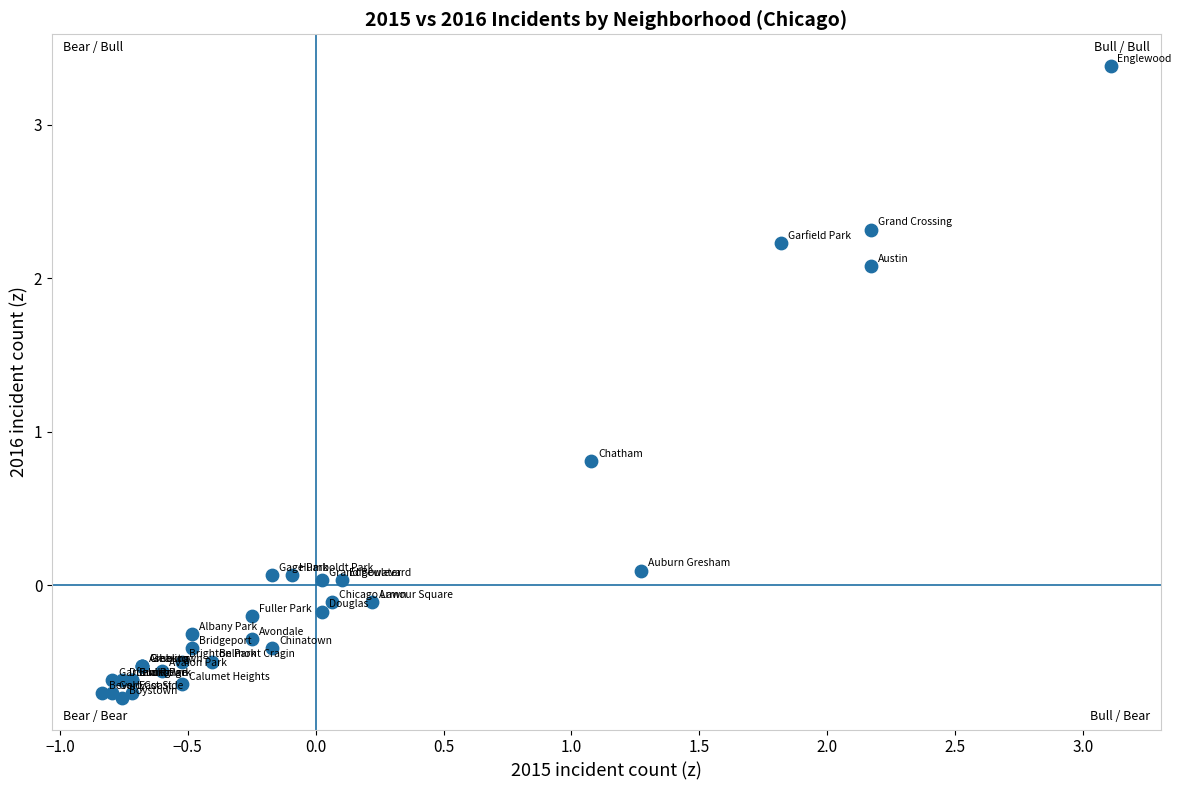

What Y value in the scatter plot is closest to 1?

0.8